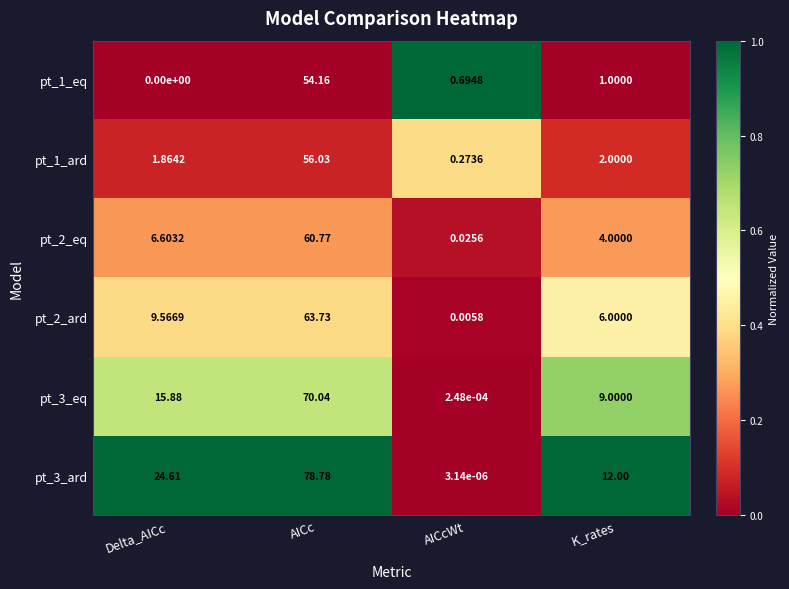

Which label corresponds to the smallest value in the chart?

Delta_AICc